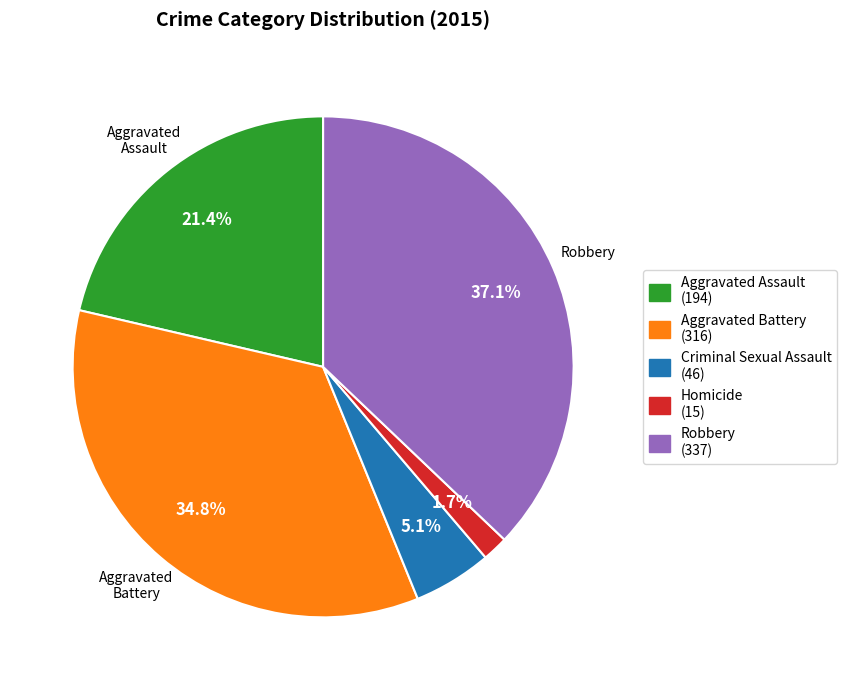

Does any single category account for the majority?

No